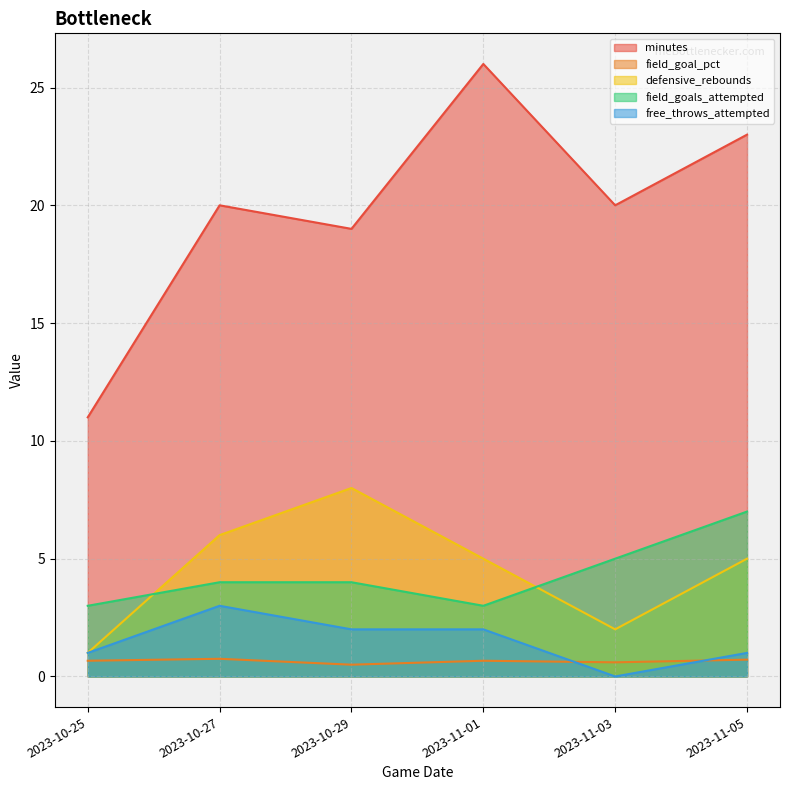

Does the chart have visible grid lines?

Yes